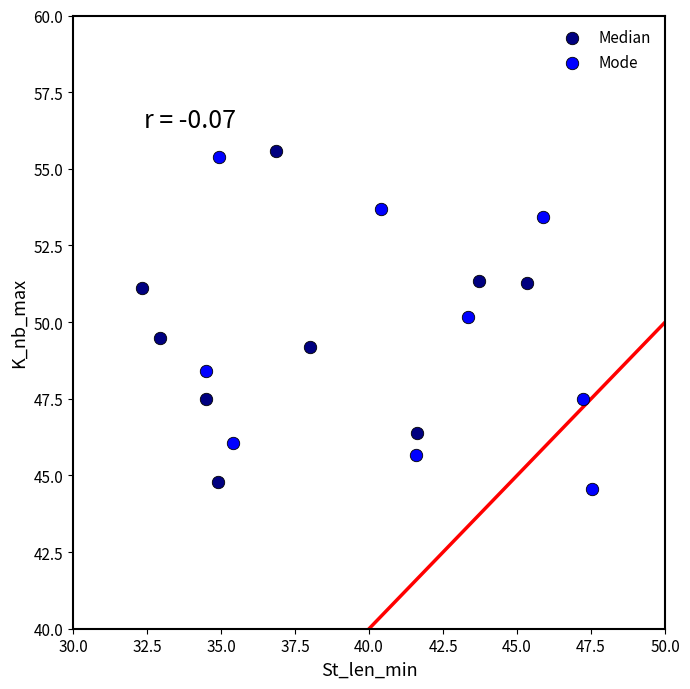

What are all the series names shown in the legend?

Median, Mode